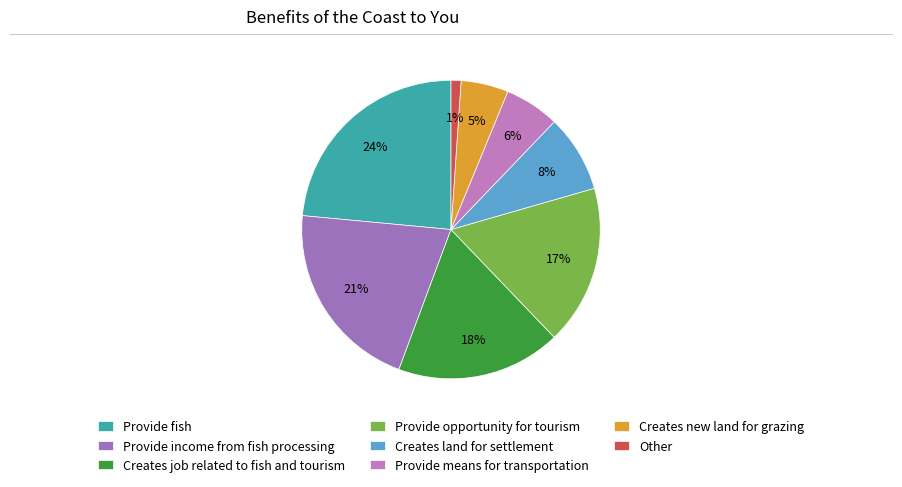

Rank the categories by value from highest to lowest.

Provide fish, Provide income from fish processing, Creates job related to fish and tourism, Provide opportunity for tourism, Creates land for settlement, Provide means for transportation, Creates new land for grazing, Other